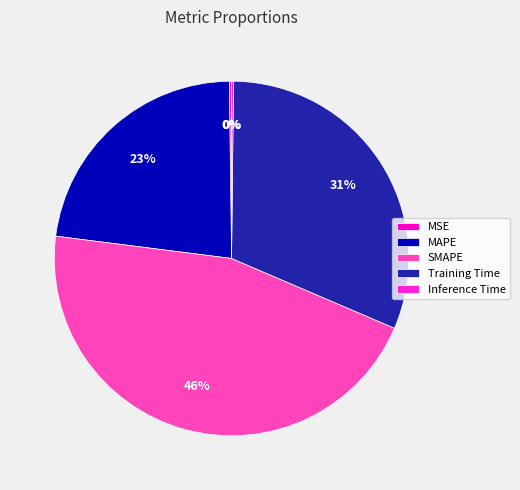

The SMAPE slice represents 46% of the pie. True or false?

True